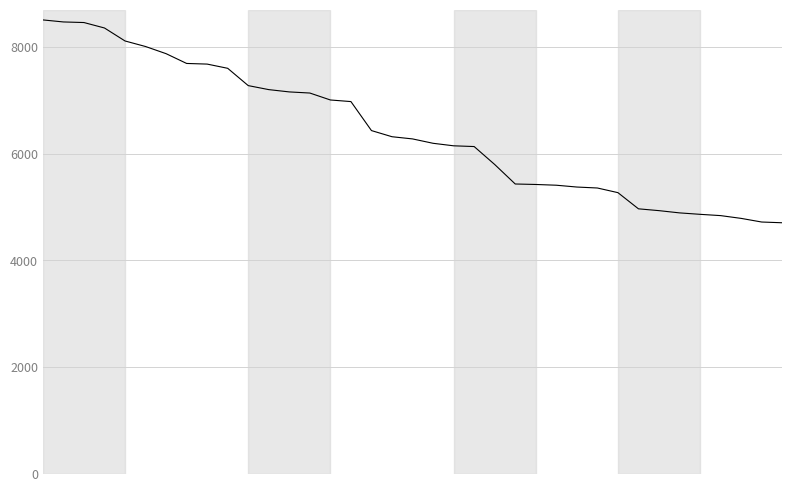

What is the difference between the maximum and minimum values?

3798